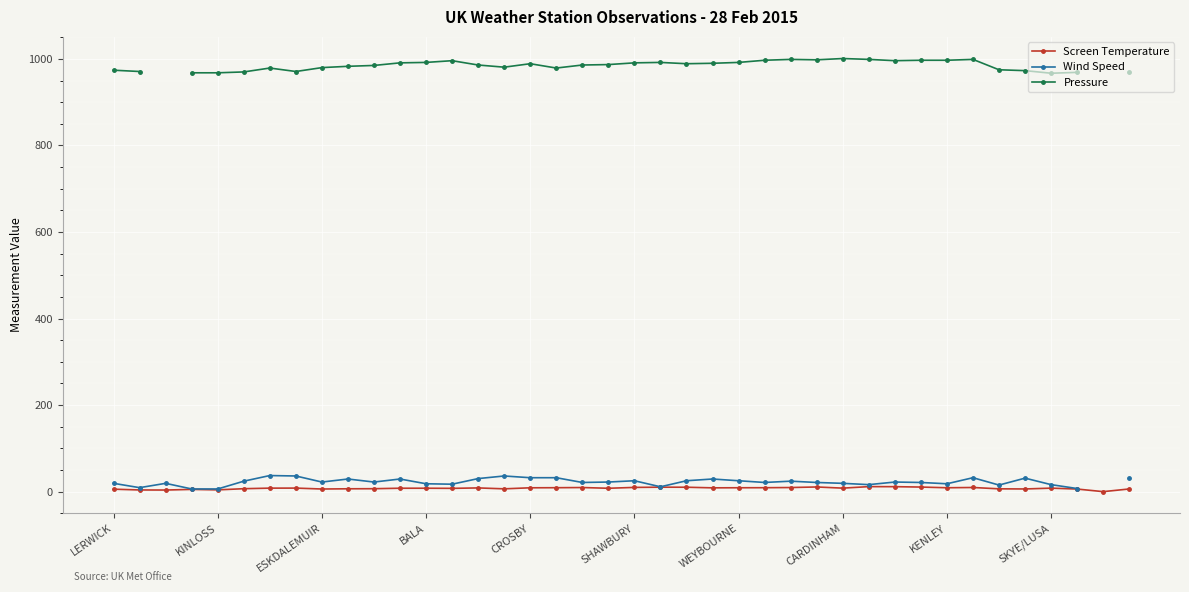

At which category does the chart reach its minimum across all series?

38